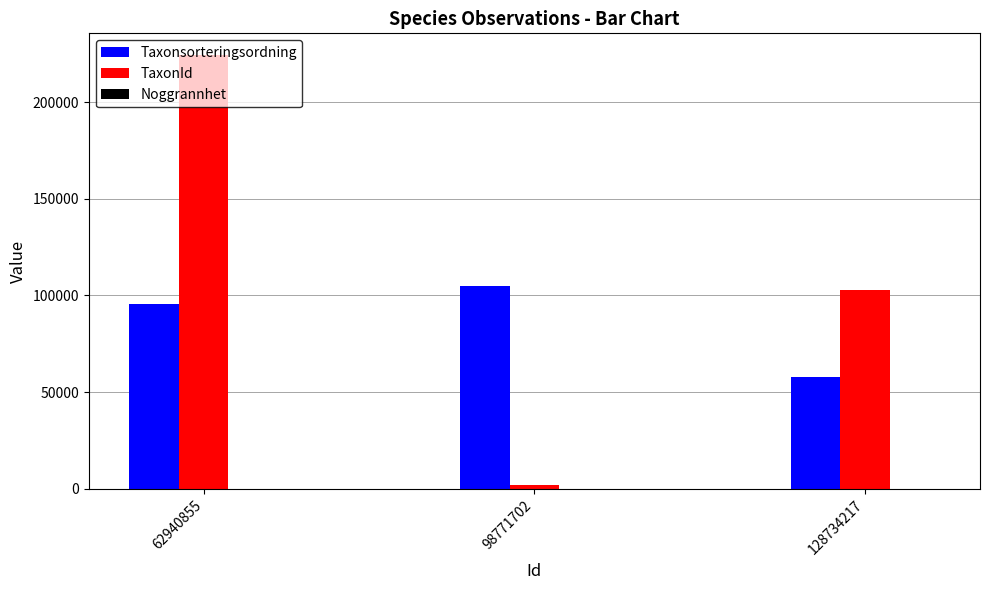

Count the number of categories in the chart.

3